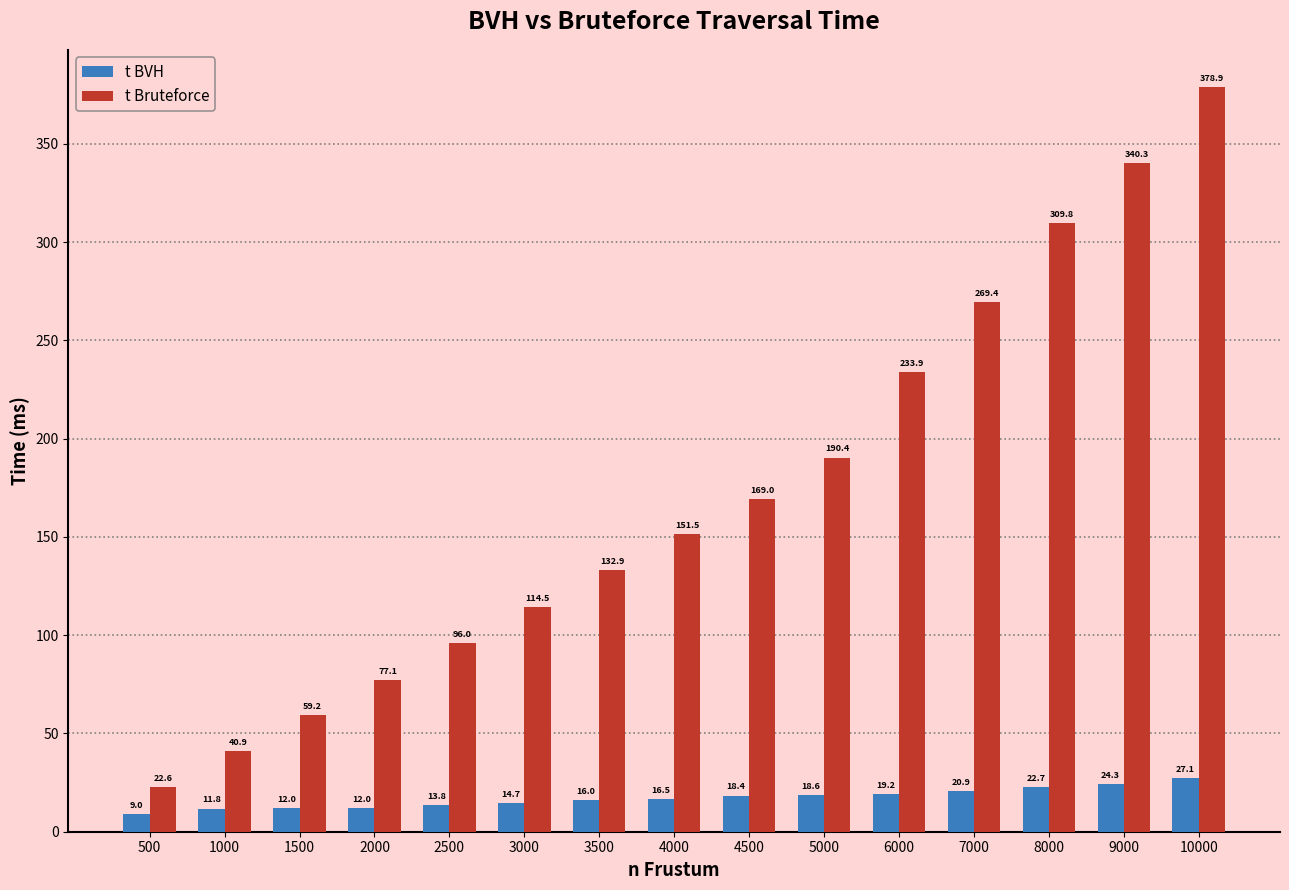

At how many categories does at least one series exceed 101?

10